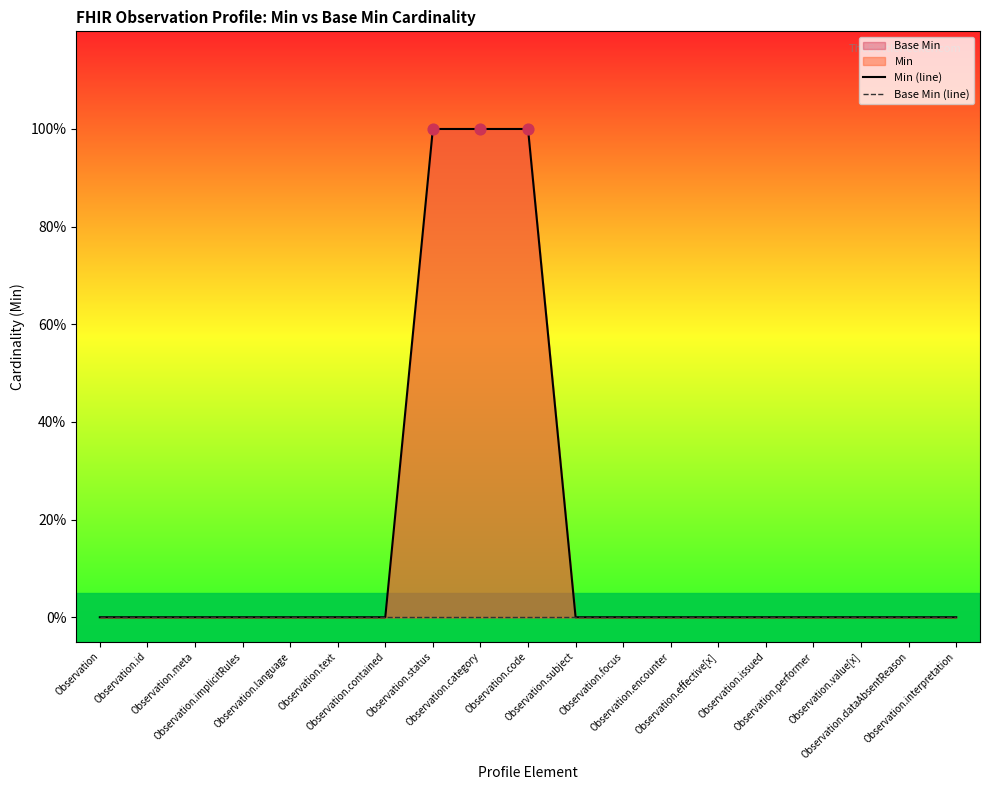

Which series reaches the maximum Y coordinate?

Min (line)